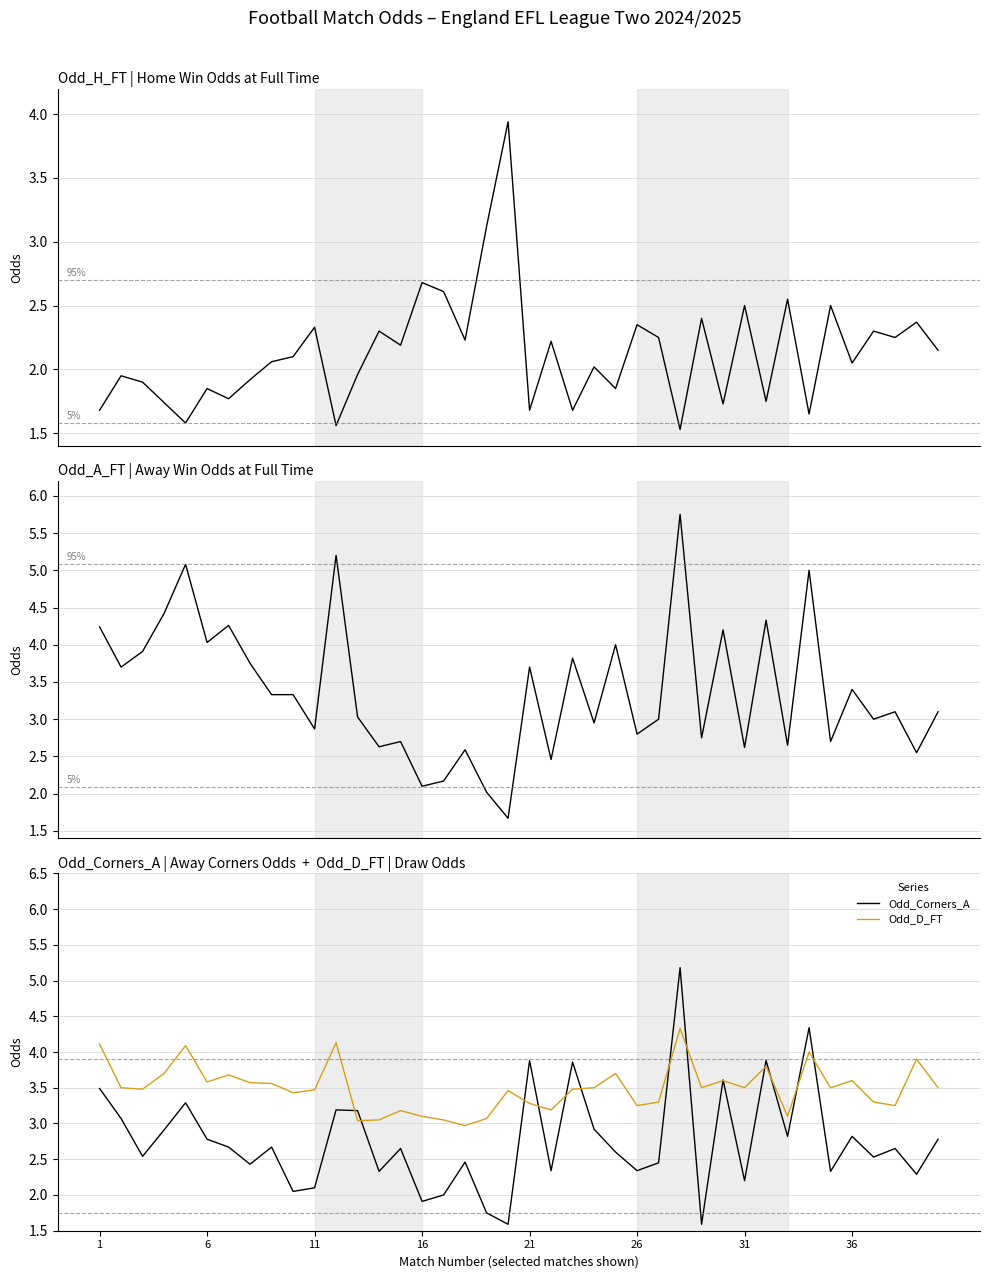

Where does the Odd_D_FT series first go above 3?

1